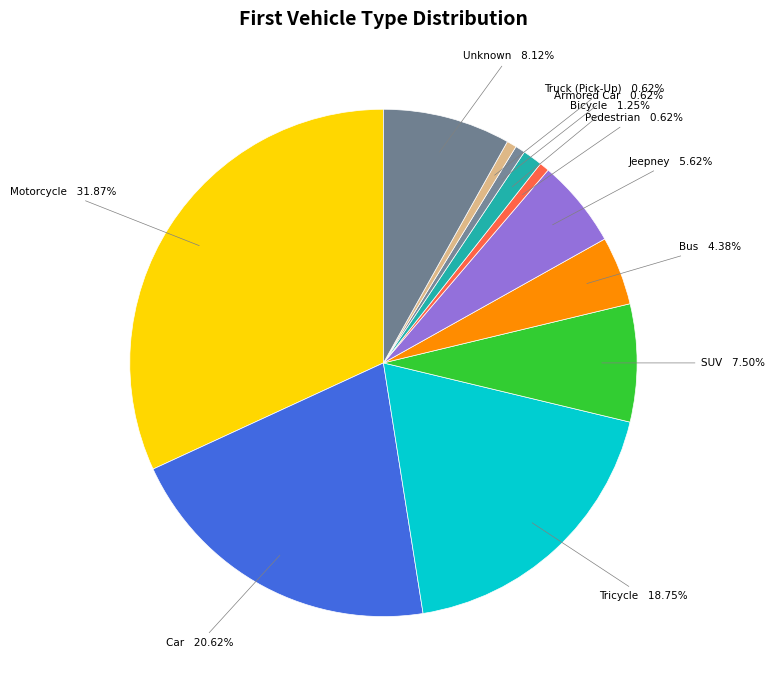

Does any single category account for the majority?

No